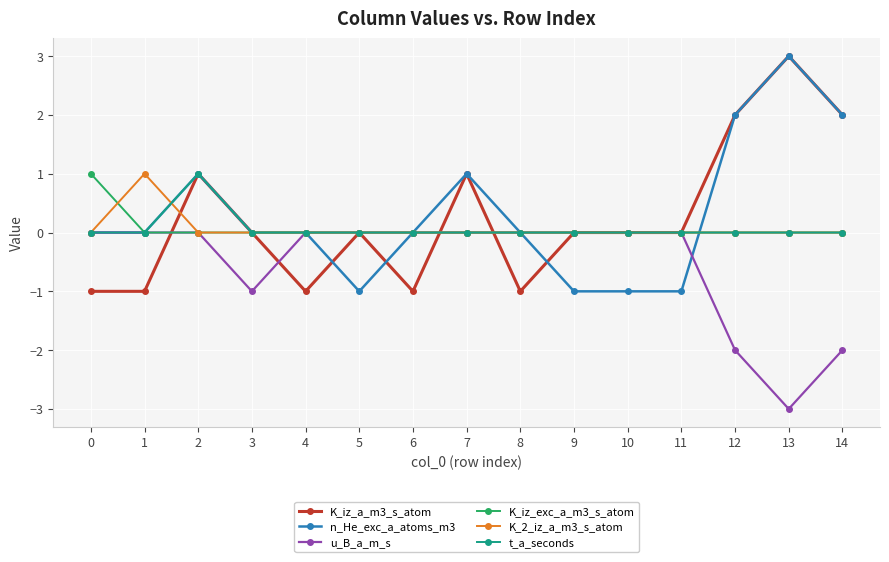

What is the greatest value displayed?

3